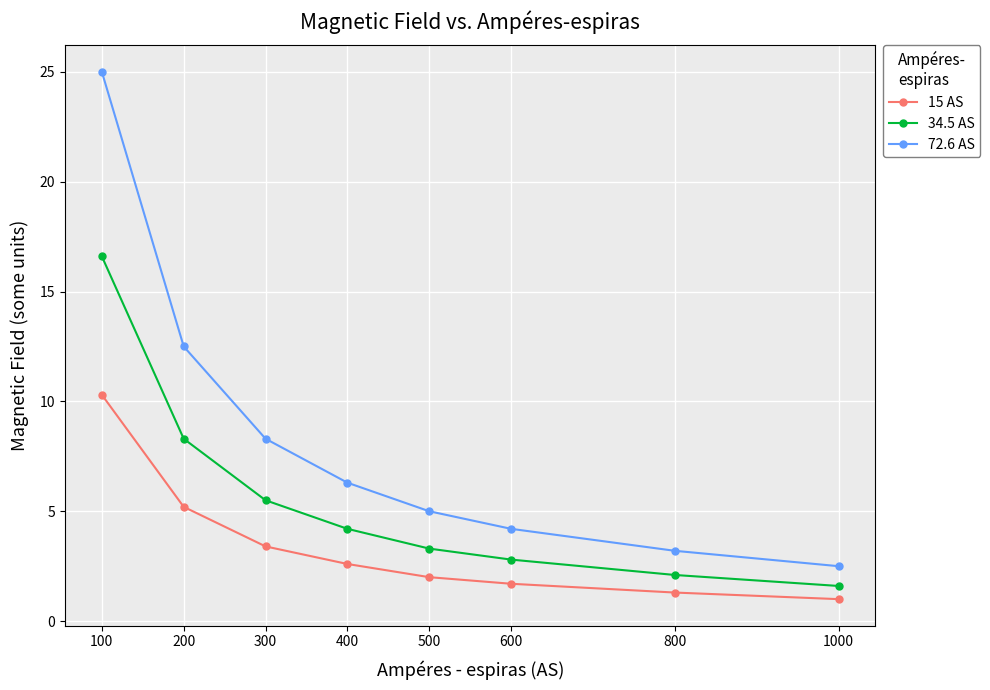

What is the difference between the 34.5 AS values at 800 and 400?

2.1